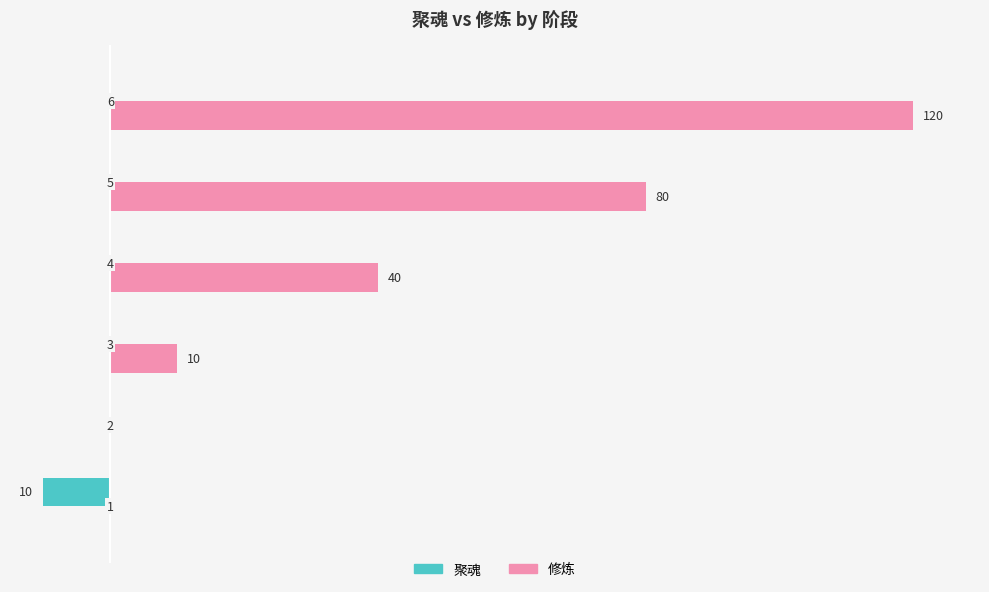

What are all the series names shown in the legend?

聚魂, 修炼